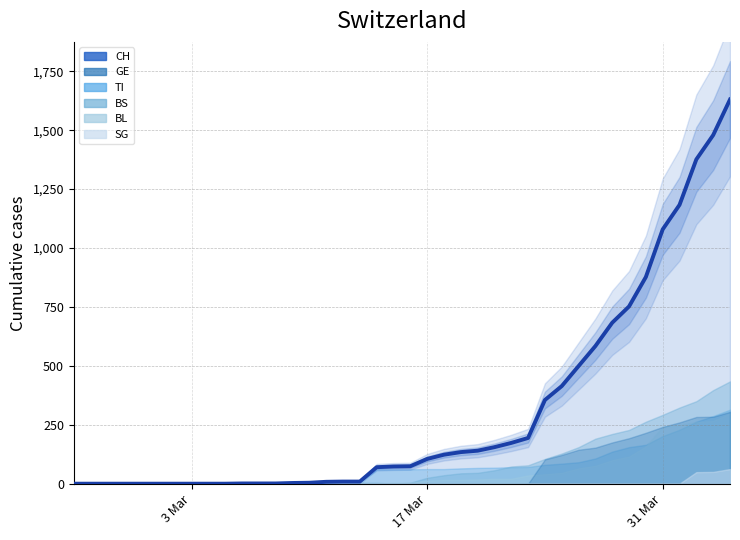

What is the sum of all GE values?

2479